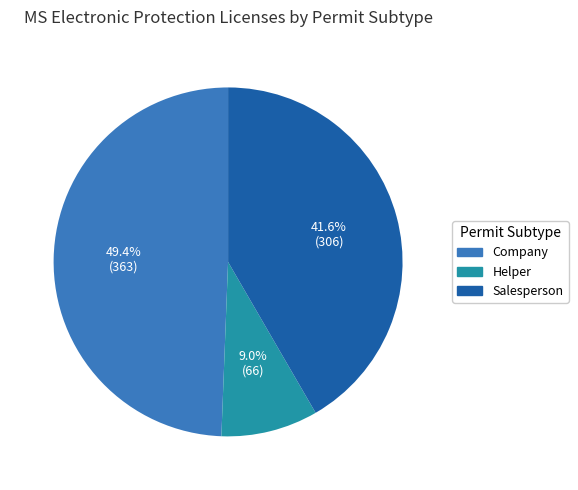

Is Company the majority of the pie?

No